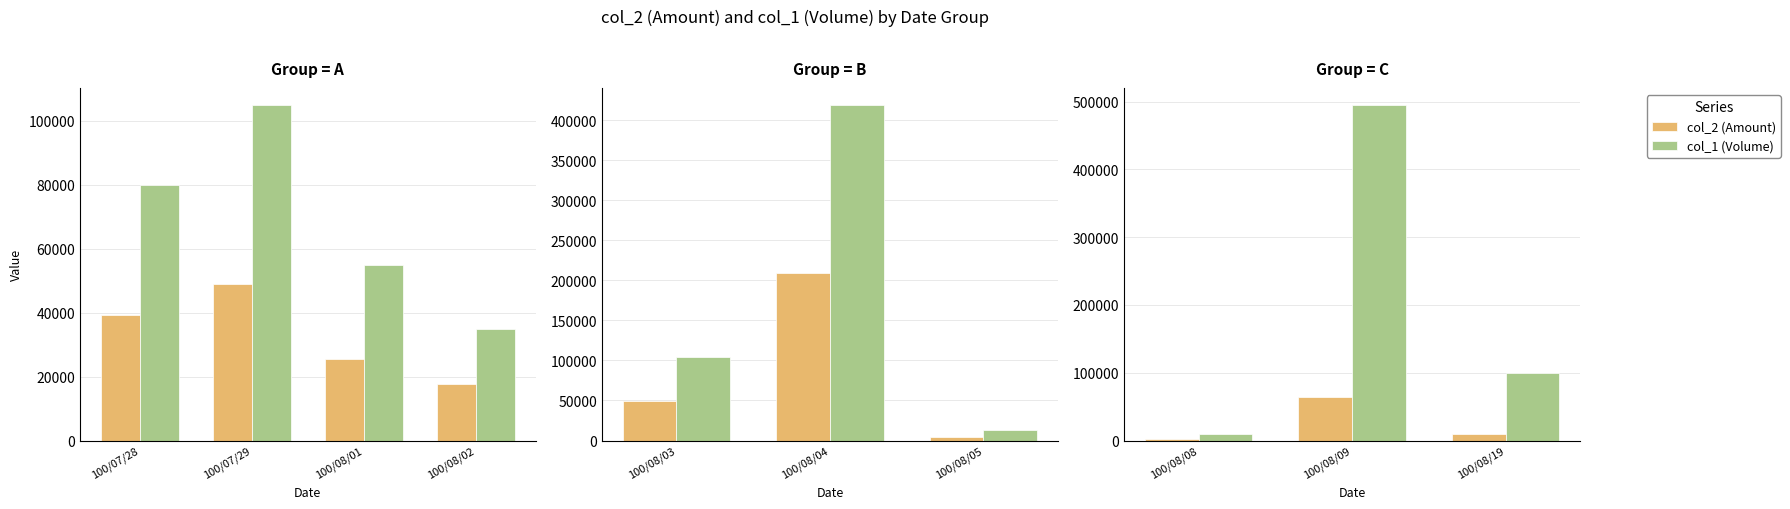

What are all the series names shown in the legend?

col_2 (Amount), col_1 (Volume)